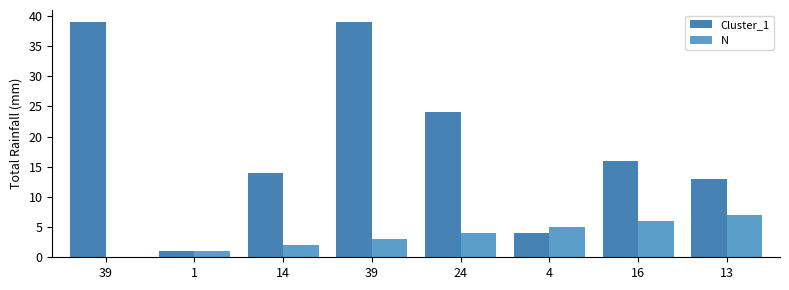

How many groups of bars are there?

8